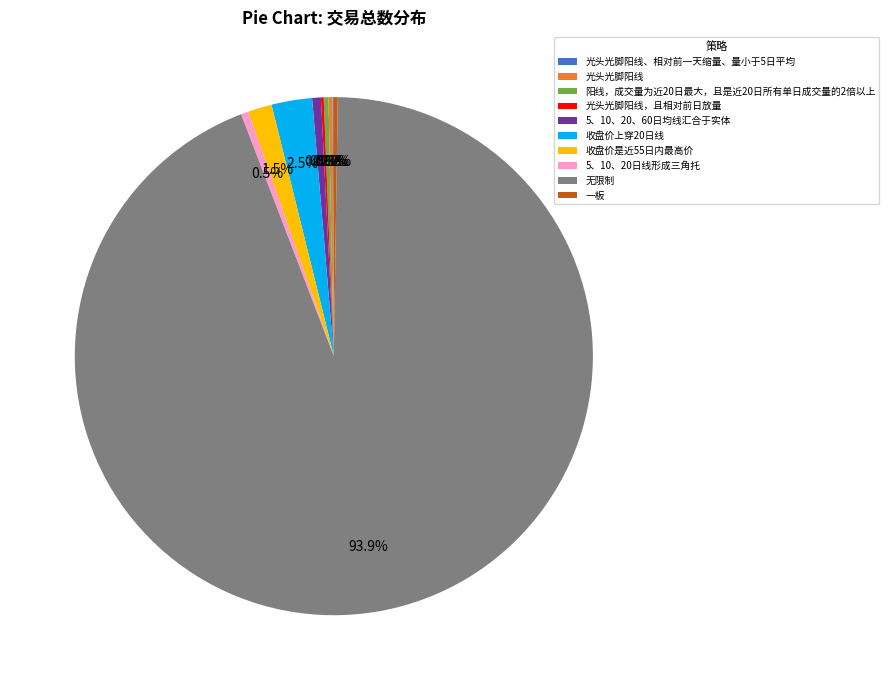

Is it true that 收盘价是近55日内最高价 is 11% of the pie?

False